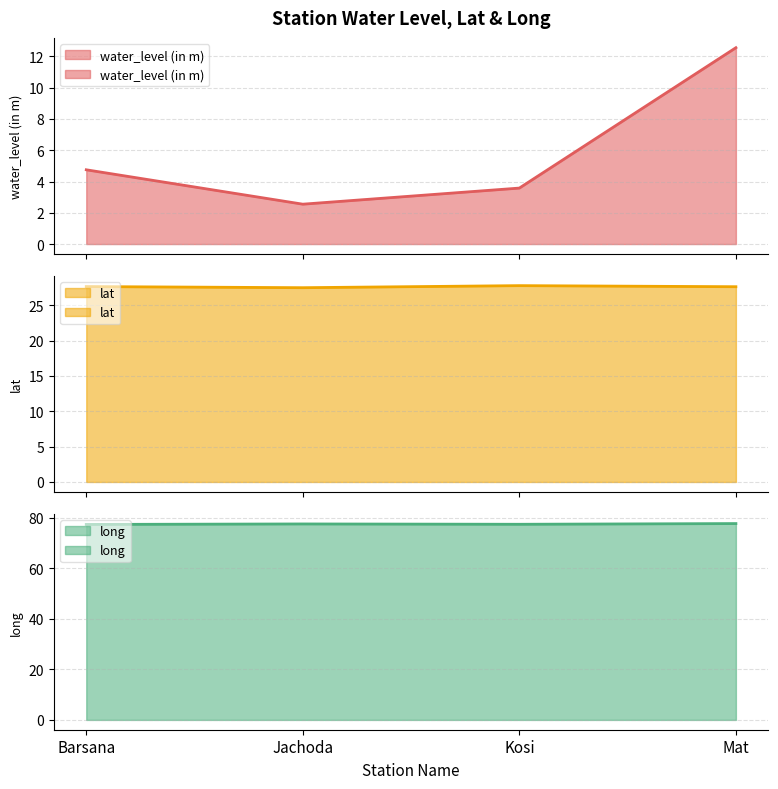

Does the chart have visible grid lines?

Yes